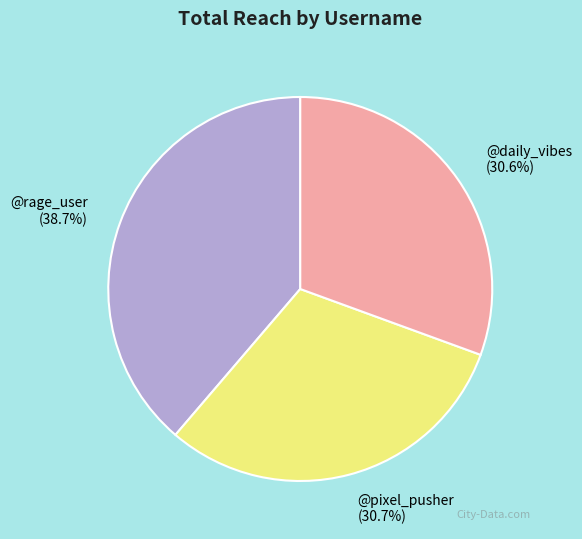

How much of the chart is everything except @rage_user?

61.3%